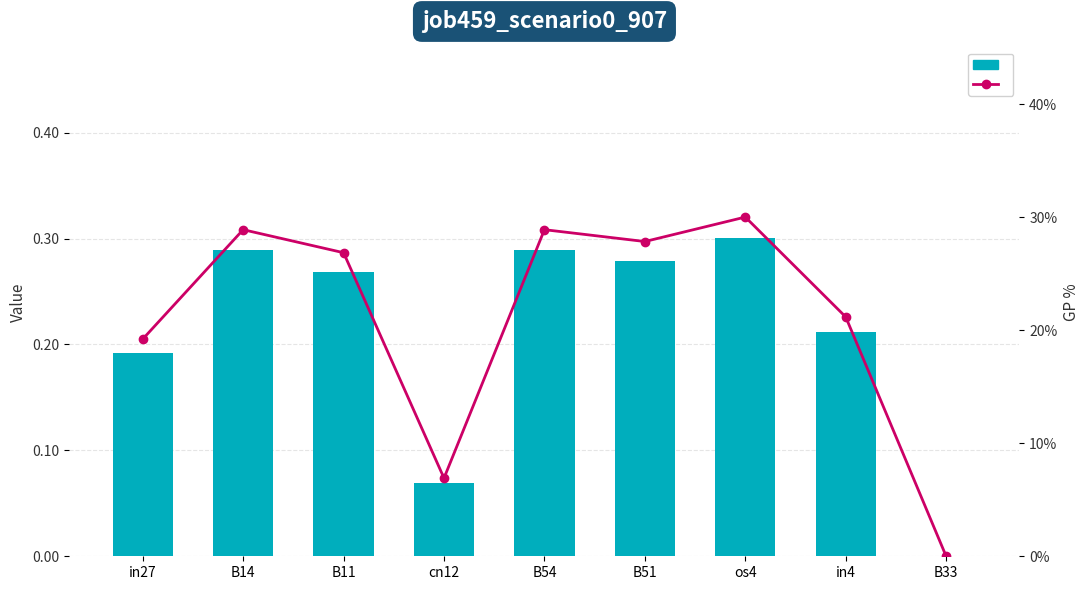

How many values in the job459_scenario0_907 series exceed 0?

8